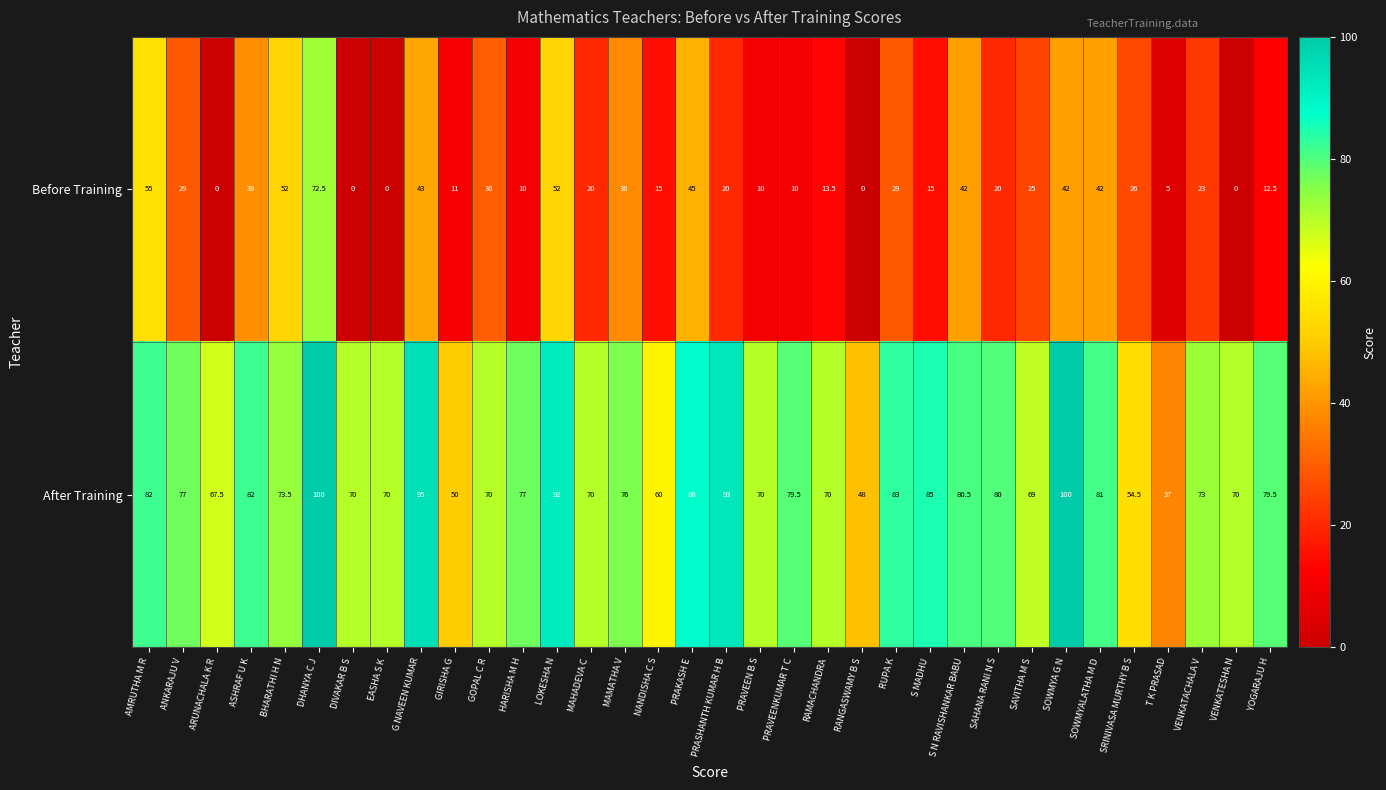

What is the spread (max minus min) of values at NANDISHA C S?

45.0